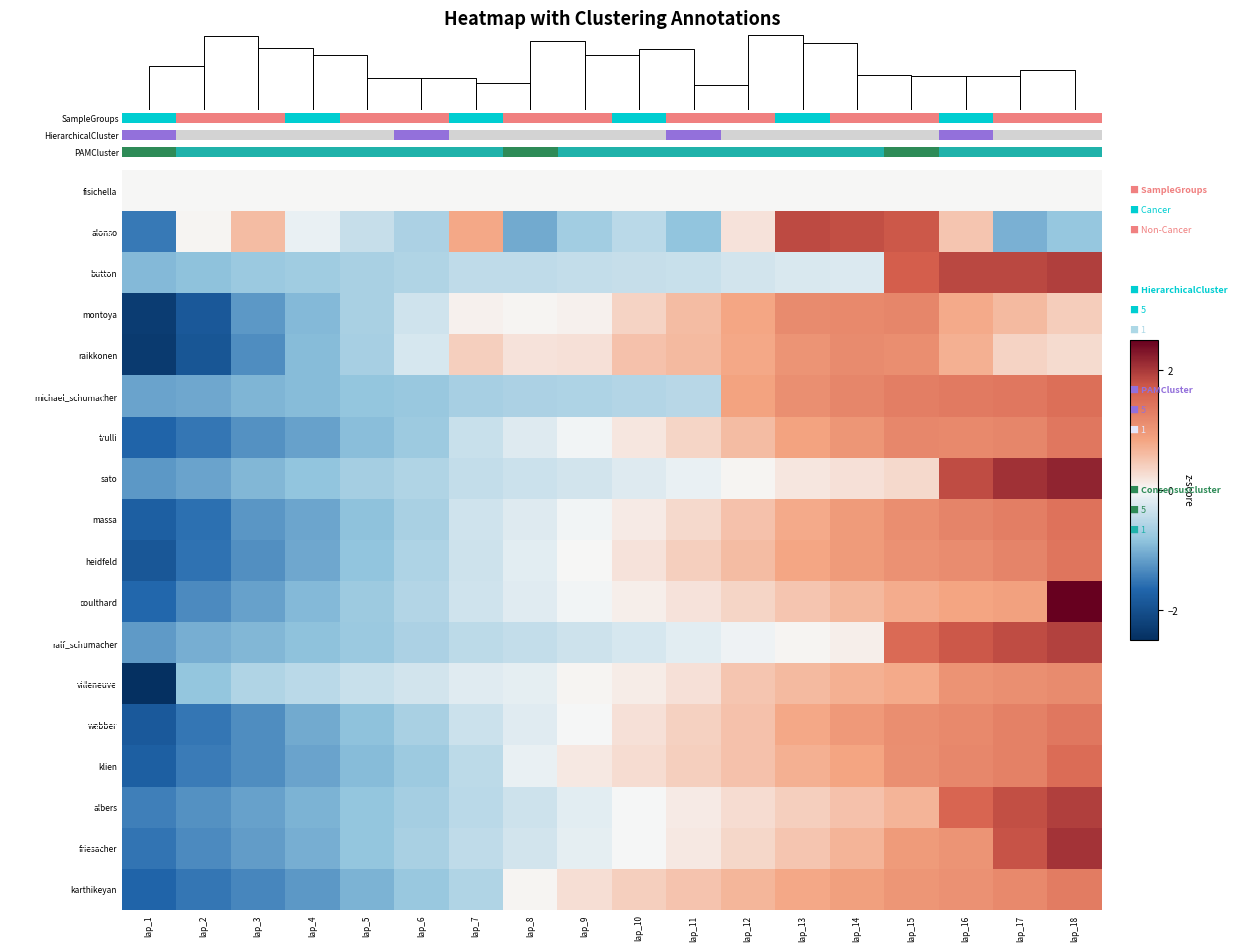

How many data points in albers are above 0?

8